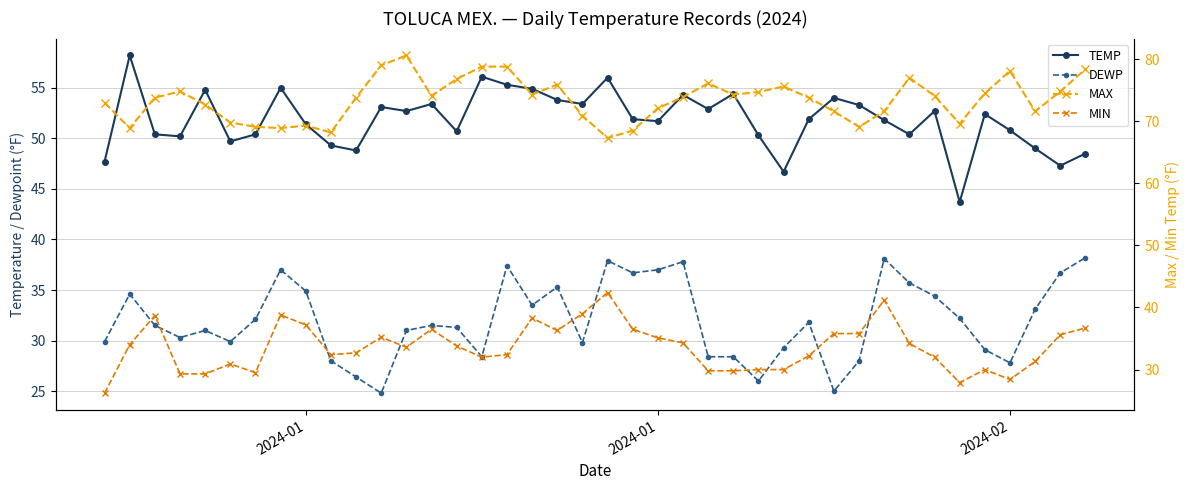

Where does the MIN series first go above 33?

2024-01